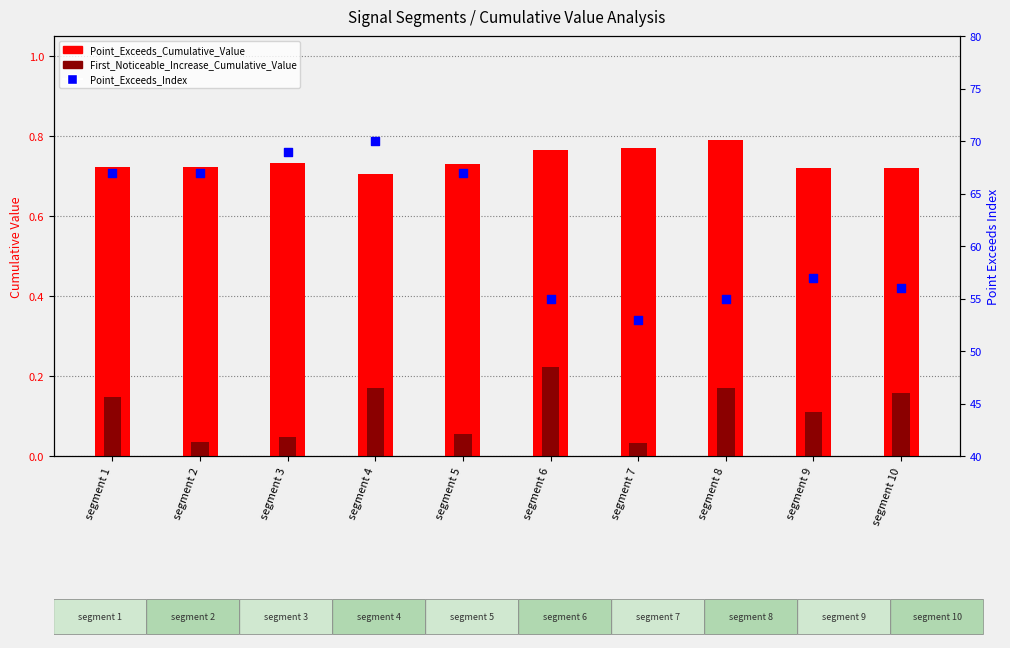

What is the total value across all series at segment 7?

53.8